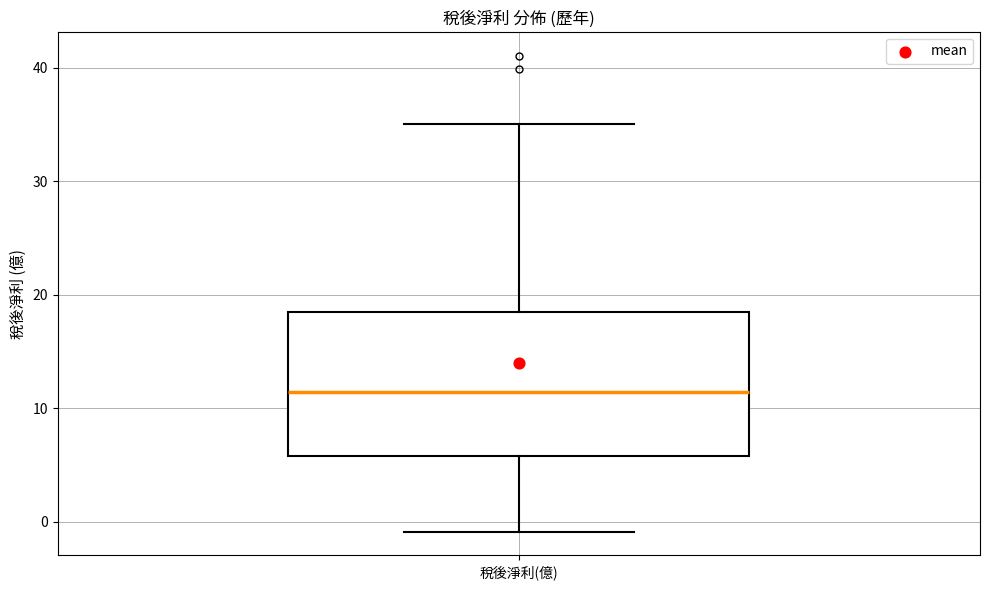

Transcribe this box plot: give where the median line is, the range the box spans, and where the two whiskers end, as read against the y-axis. The values are not printed on the chart, so give them approximately, as read against the axis.

median 11, box 6 to 19, whiskers -1 to 35